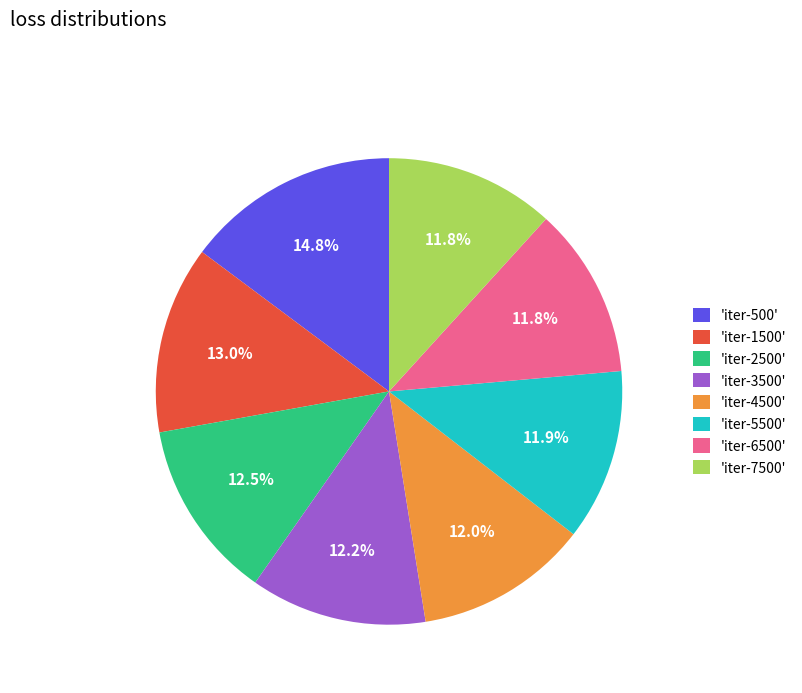

Which category has the biggest portion of the pie?

'iter-500'